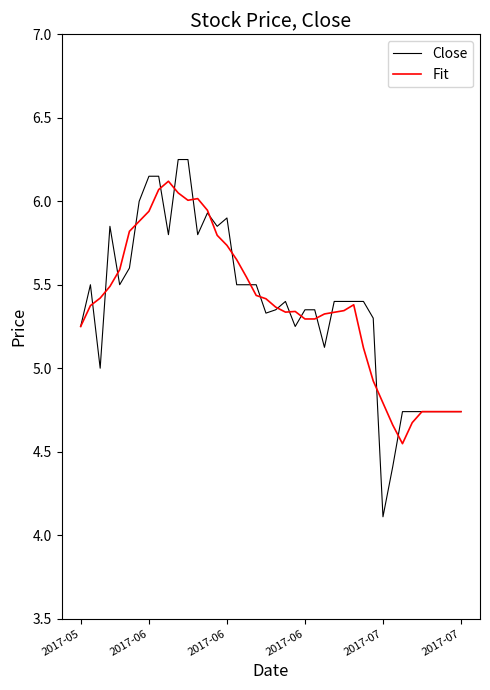

What is the smallest value displayed?

4.1